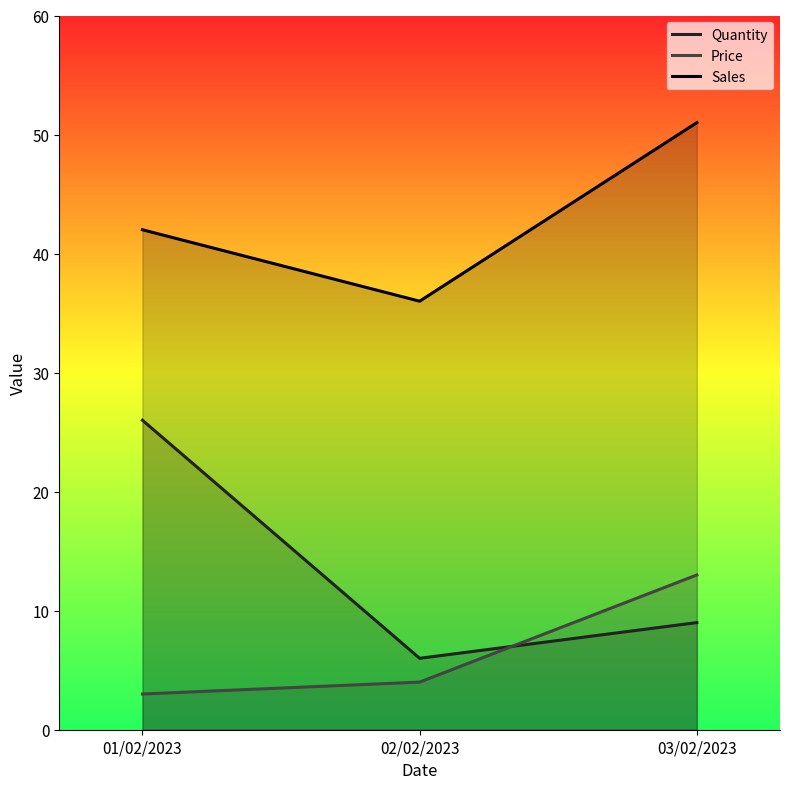

Reading right to left, extract all data points from this chart.

Quantity: 9	6	26
Price: 13	4	3
Sales: 51	36	42